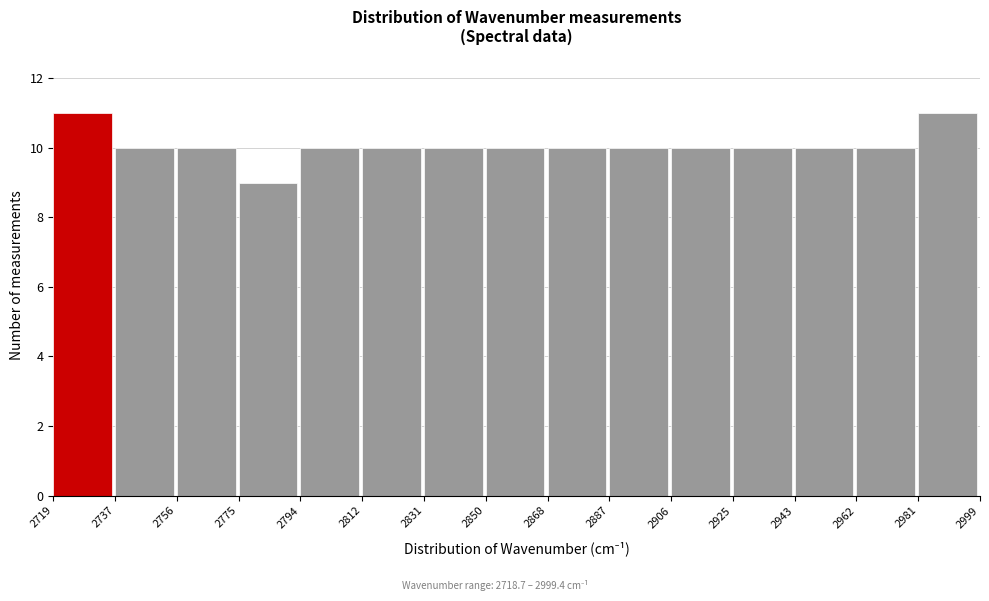

Reading left to right, transcribe this chart: for each bar, give the range it covers on the x-axis and its height. The values are not printed on the chart, so give them approximately, as read against the axis.

2719 to 2737: 11
2737 to 2756: 10
2756 to 2775: 10
2775 to 2794: 9
2794 to 2812: 10
2812 to 2831: 10
2831 to 2850: 10
2850 to 2868: 10
2868 to 2887: 10
2887 to 2906: 10
2906 to 2925: 10
2925 to 2943: 10
2943 to 2962: 10
2962 to 2981: 10
2981 to 2999: 11